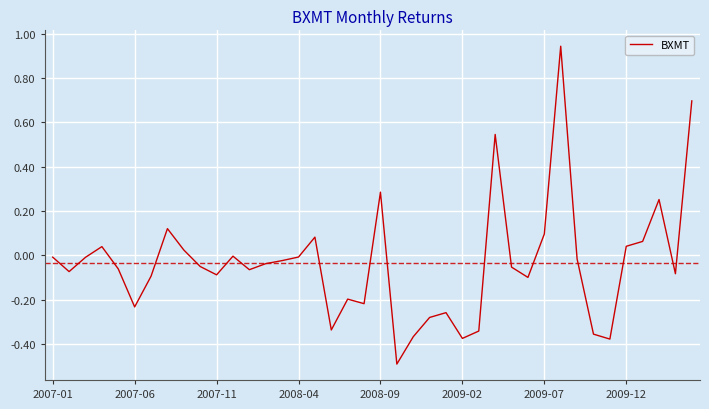

What is the difference between the maximum and minimum values?

1.4